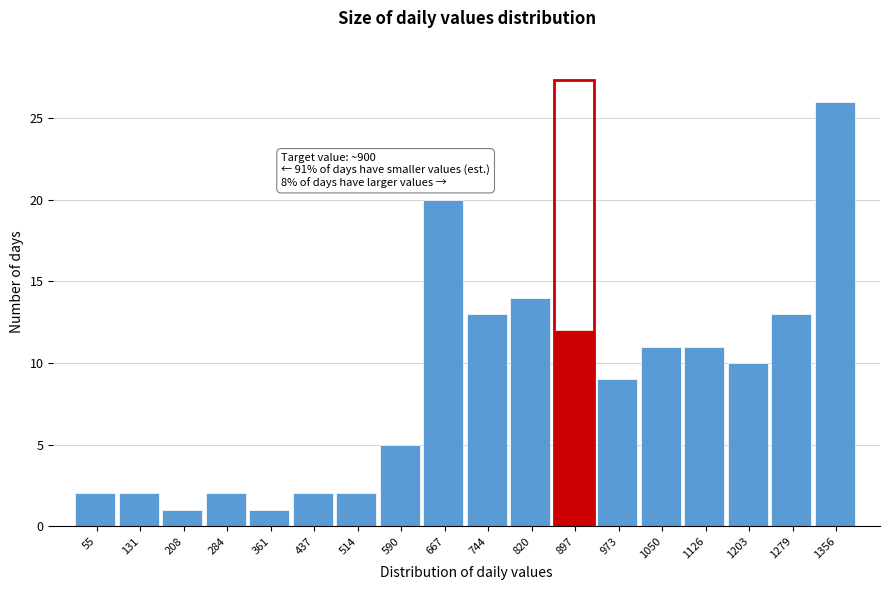

Reading right to left, what are all the values shown in this chart?

26	13	10	11	11	9	12	14	13	20	5	2	2	1	2	1	2	2